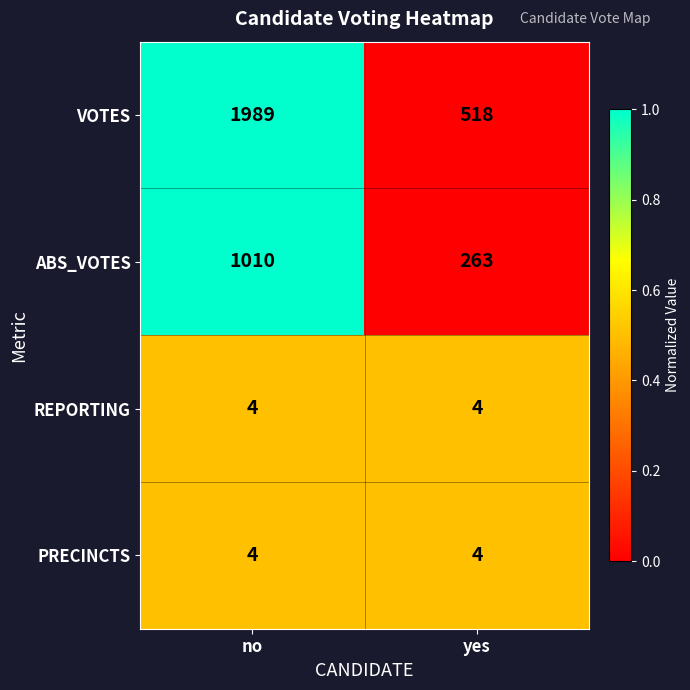

Count the number of data series in this chart.

4